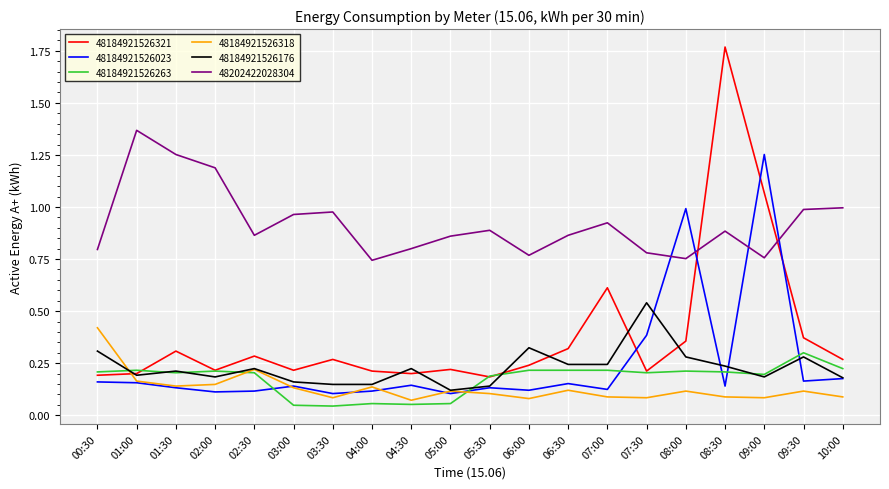

Is it true that 48184921526321 equals 0.2 at 06:00?

True